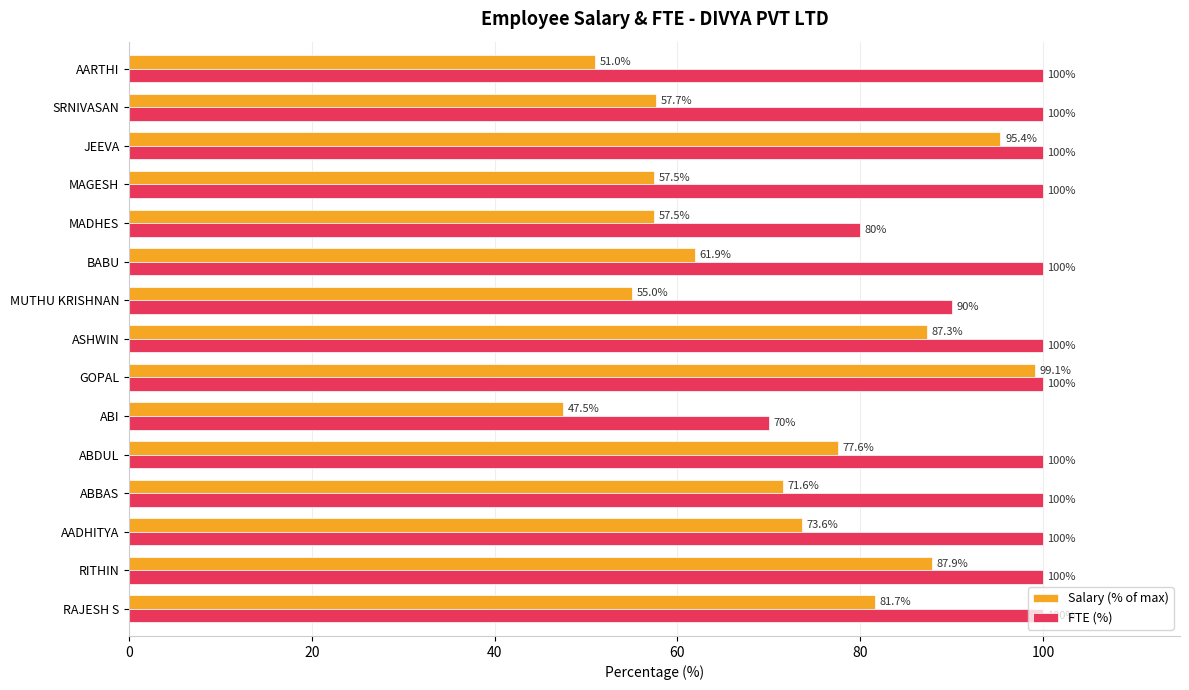

Count the number of data series in this chart.

2